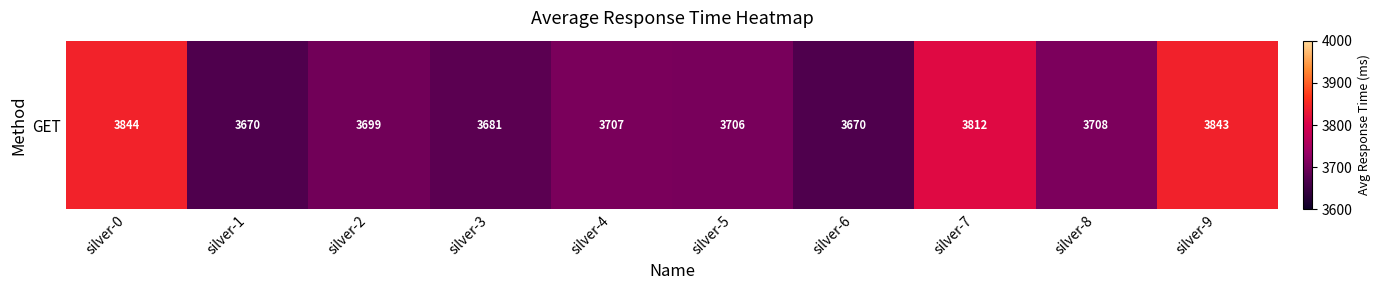

How many values exceed 3707?

4